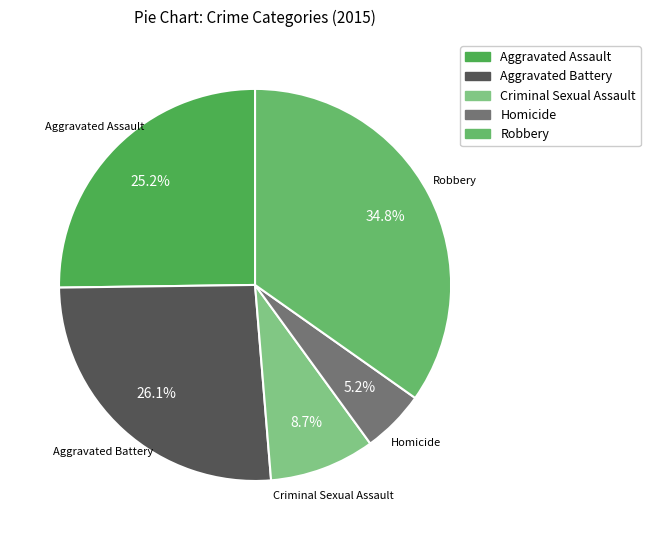

Between Homicide and Criminal Sexual Assault, which is larger?

Criminal Sexual Assault